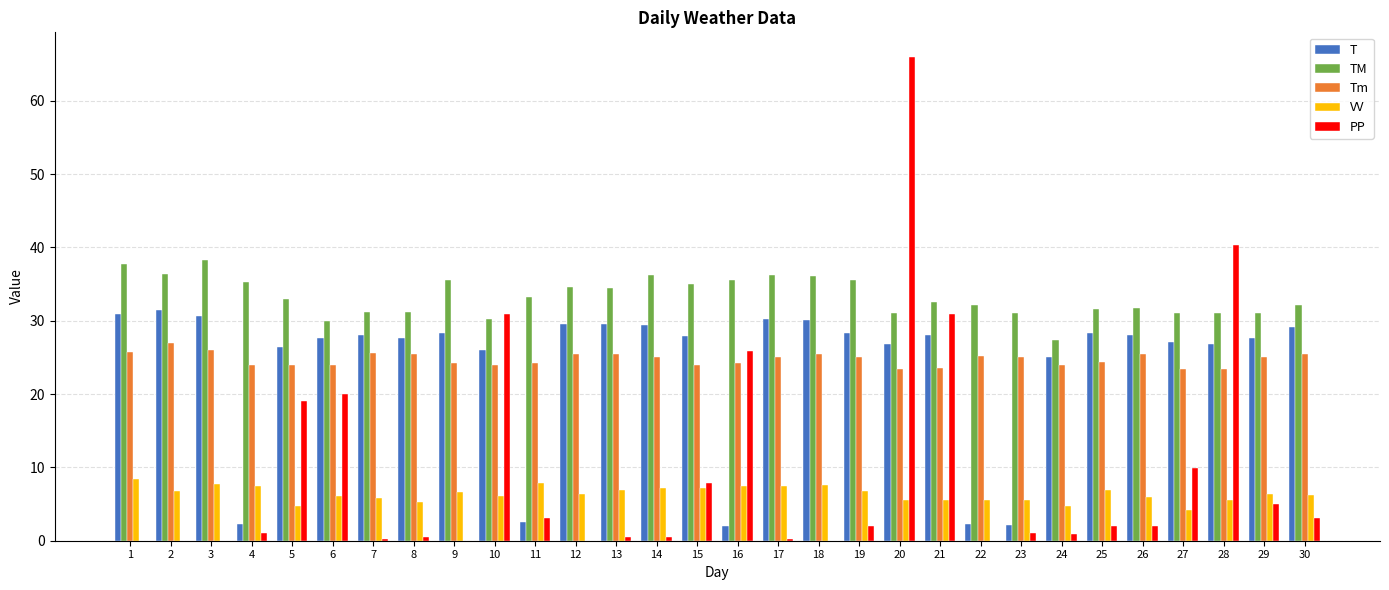

What is the greatest value displayed?

66.0